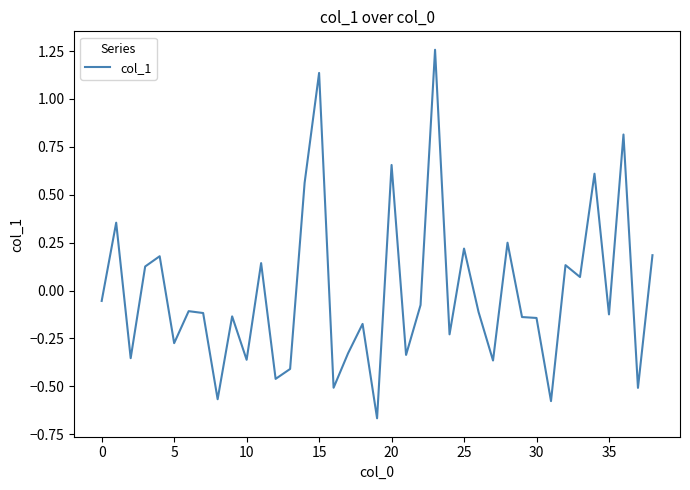

What is the difference between the maximum and minimum values?

1.9